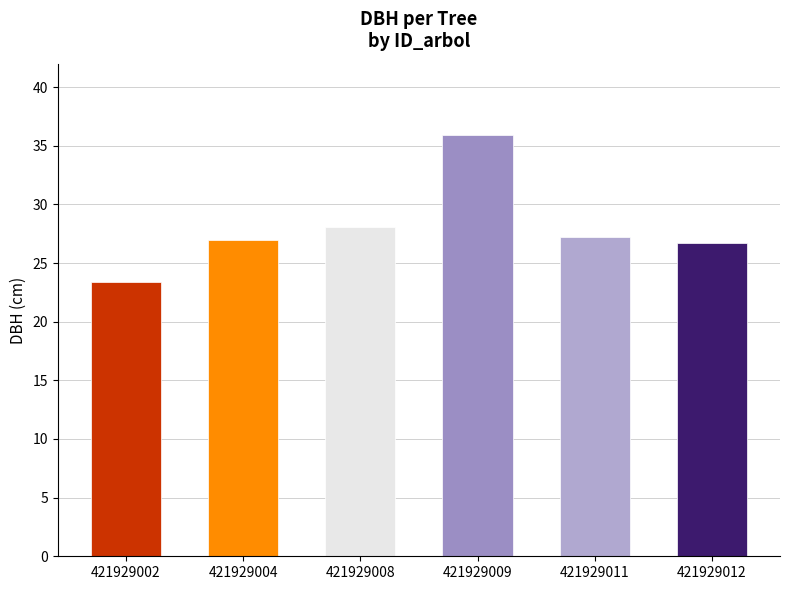

Which category has the highest value across all series?

421929009